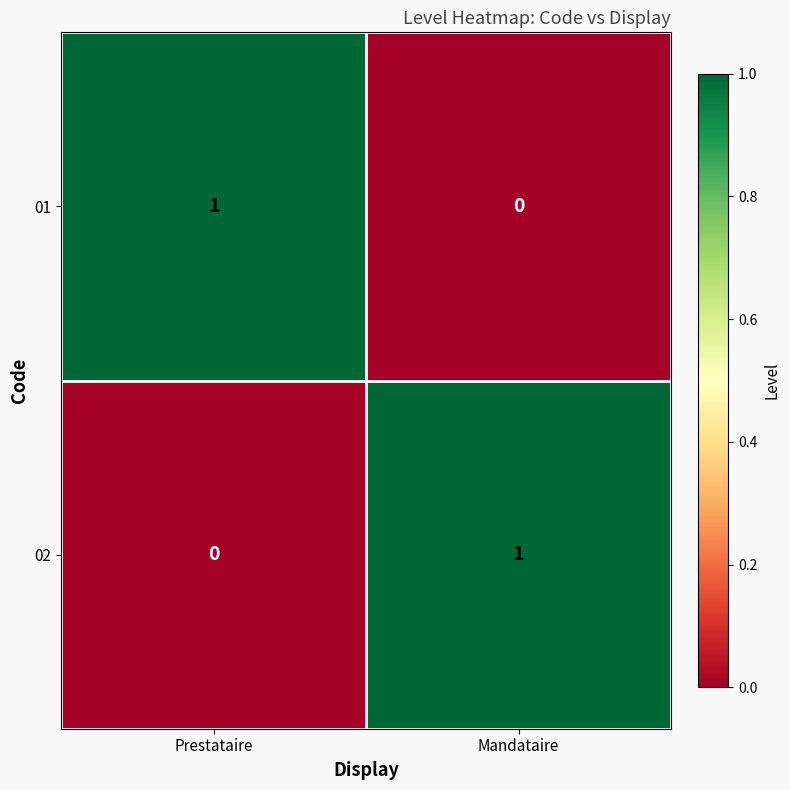

Reading left to right, transcribe all the data shown in this chart.

01: 1	0
02: 0	1